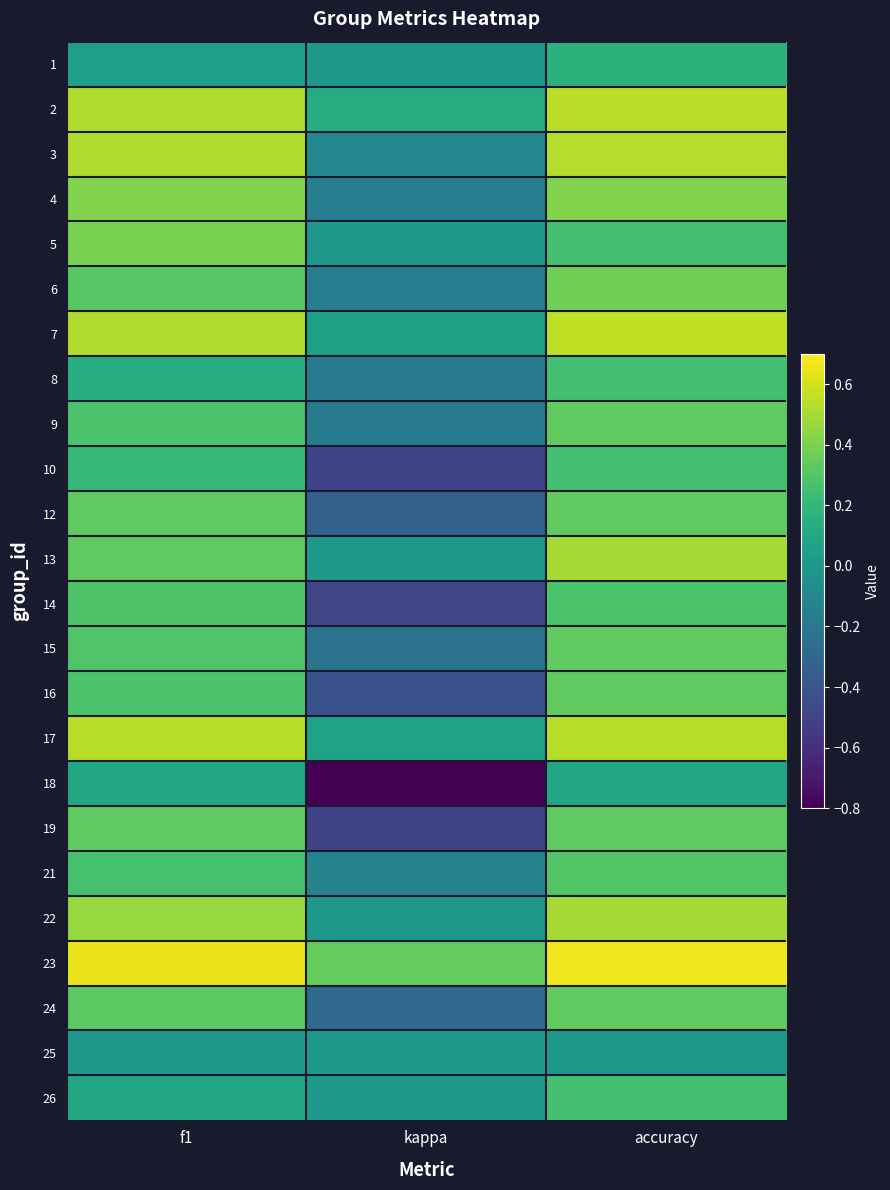

Rank the series at accuracy from lowest to highest value.

25, 18, 1, 5, 8, 10, 26, 14, 21, 9, 12, 15, 16, 19, 24, 6, 4, 13, 22, 3, 17, 2, 7, 23